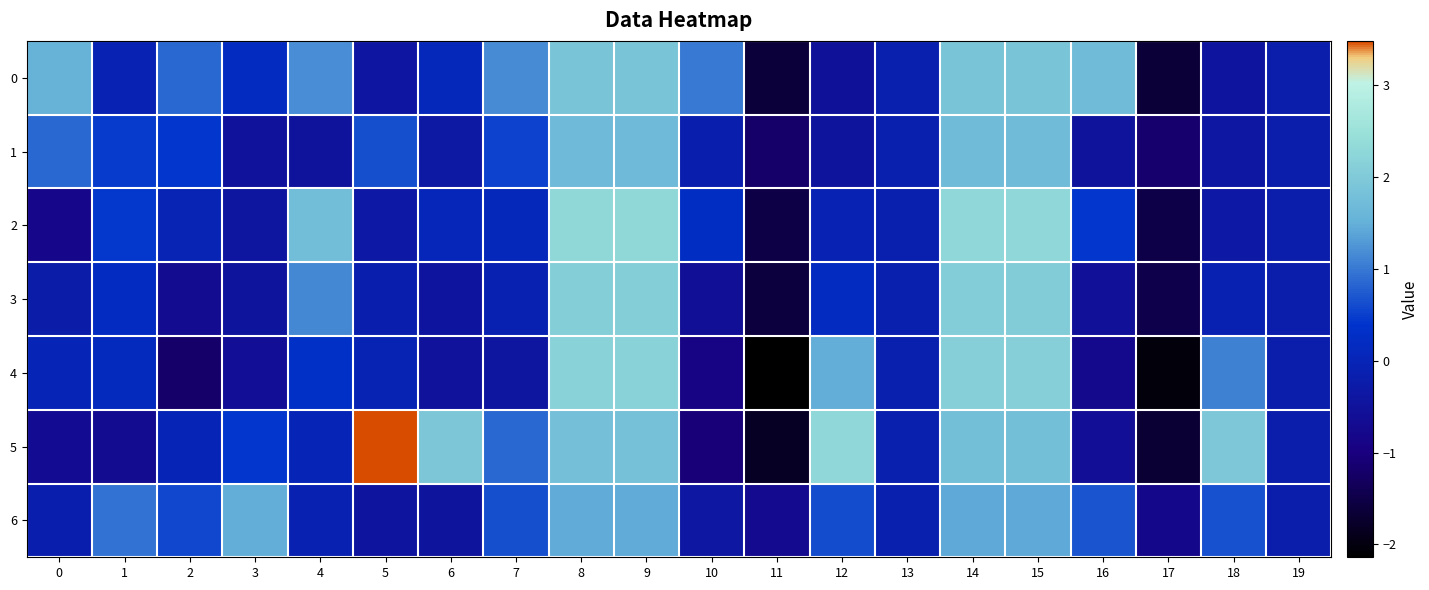

Reading right to left, transcribe all the data shown in this chart.

row_0: 19=-0.2	18=-0.4	17=-1.6	16=1.7	15=1.9	14=1.9	13=-0.2	12=-0.5	11=-1.6	10=1.0	9=1.9	8=1.9	7=1.2	6=0.1	5=-0.4	4=1.2	3=0.2	2=0.9	1=-0.1	0=1.5
row_1: 19=-0.2	18=-0.4	17=-1.2	16=-0.5	15=1.7	14=1.7	13=-0.2	12=-0.5	11=-1.2	10=-0.2	9=1.7	8=1.7	7=0.5	6=-0.3	5=0.6	4=-0.5	3=-0.5	2=0.4	1=0.5	0=0.9
row_2: 19=-0.2	18=-0.3	17=-1.5	16=0.4	15=2.3	14=2.3	13=-0.2	12=-0.1	11=-1.5	10=0.2	9=2.3	8=2.3	7=0.1	6=0.1	5=-0.3	4=1.7	3=-0.4	2=-0.0	1=0.4	0=-0.8
row_3: 19=-0.2	18=-0.1	17=-1.5	16=-0.5	15=2.1	14=2.1	13=-0.2	12=0.2	11=-1.6	10=-0.6	9=2.1	8=2.1	7=-0.1	6=-0.4	5=-0.2	4=1.1	3=-0.5	2=-0.7	1=0.2	0=-0.2
row_4: 19=-0.2	18=1.1	17=-2.0	16=-0.8	15=2.1	14=2.1	13=-0.2	12=1.5	11=-2.1	10=-0.9	9=2.2	8=2.2	7=-0.4	6=-0.5	5=-0.0	4=0.3	3=-0.6	2=-1.2	1=0.1	0=0.0
row_5: 19=-0.2	18=1.9	17=-1.7	16=-0.6	15=1.8	14=1.8	13=-0.2	12=2.3	11=-1.8	10=-1.1	9=1.8	8=1.8	7=0.9	6=1.9	5=3.5	4=0.0	3=0.4	2=0.0	1=-0.7	0=-0.6
row_6: 19=-0.2	18=0.7	17=-0.8	16=0.7	15=1.4	14=1.4	13=-0.2	12=0.6	11=-0.7	10=-0.4	9=1.4	8=1.4	7=0.6	6=-0.5	5=-0.4	4=-0.1	3=1.5	2=0.6	1=0.9	0=-0.2